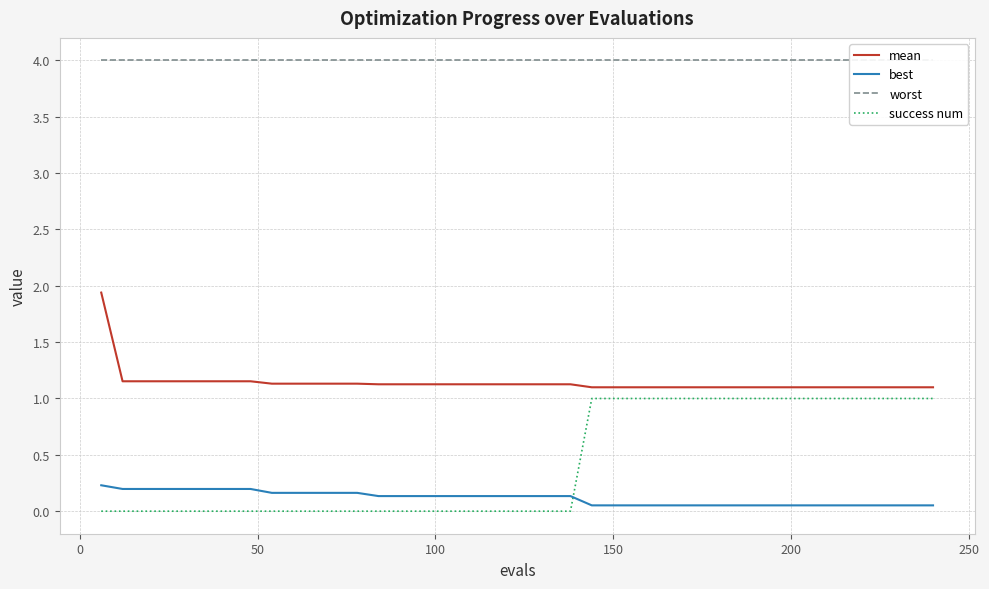

Reading left to right, what are all the values shown in this chart?

mean: 1.9	1.2	1.2	1.2	1.2	1.2	1.2	1.2	1.1	1.1	1.1	1.1	1.1	1.1	1.1	1.1	1.1	1.1	1.1	1.1	1.1	1.1	1.1	1.1	1.1	1.1	1.1	1.1	1.1	1.1	1.1	1.1	1.1	1.1	1.1	1.1	1.1	1.1	1.1	1.1
best: 0.2	0.2	0.2	0.2	0.2	0.2	0.2	0.2	0.2	0.2	0.2	0.2	0.2	0.1	0.1	0.1	0.1	0.1	0.1	0.1	0.1	0.1	0.1	0.1	0.1	0.1	0.1	0.1	0.1	0.1	0.1	0.1	0.1	0.1	0.1	0.1	0.1	0.1	0.1	0.1
worst: 4.0	4.0	4.0	4.0	4.0	4.0	4.0	4.0	4.0	4.0	4.0	4.0	4.0	4.0	4.0	4.0	4.0	4.0	4.0	4.0	4.0	4.0	4.0	4.0	4.0	4.0	4.0	4.0	4.0	4.0	4.0	4.0	4.0	4.0	4.0	4.0	4.0	4.0	4.0	4.0
success num: 0.0	0.0	0.0	0.0	0.0	0.0	0.0	0.0	0.0	0.0	0.0	0.0	0.0	0.0	0.0	0.0	0.0	0.0	0.0	0.0	0.0	0.0	0.0	1.0	1.0	1.0	1.0	1.0	1.0	1.0	1.0	1.0	1.0	1.0	1.0	1.0	1.0	1.0	1.0	1.0